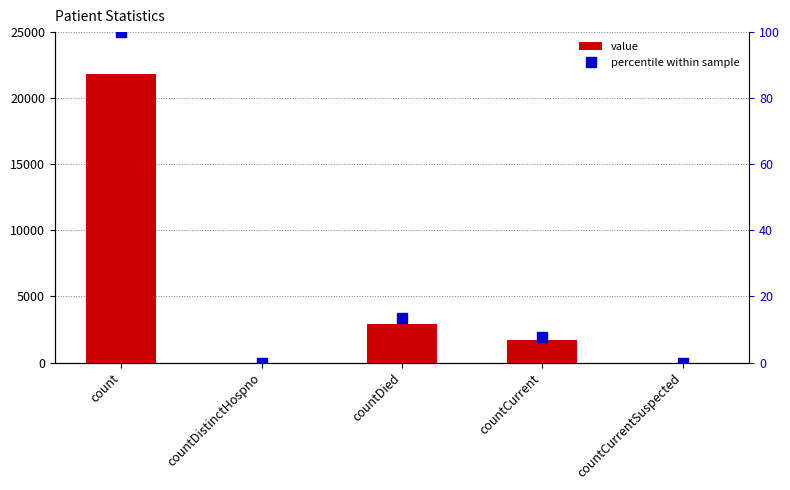

List the series in order of their overall mean, highest first.

value, percentile within sample